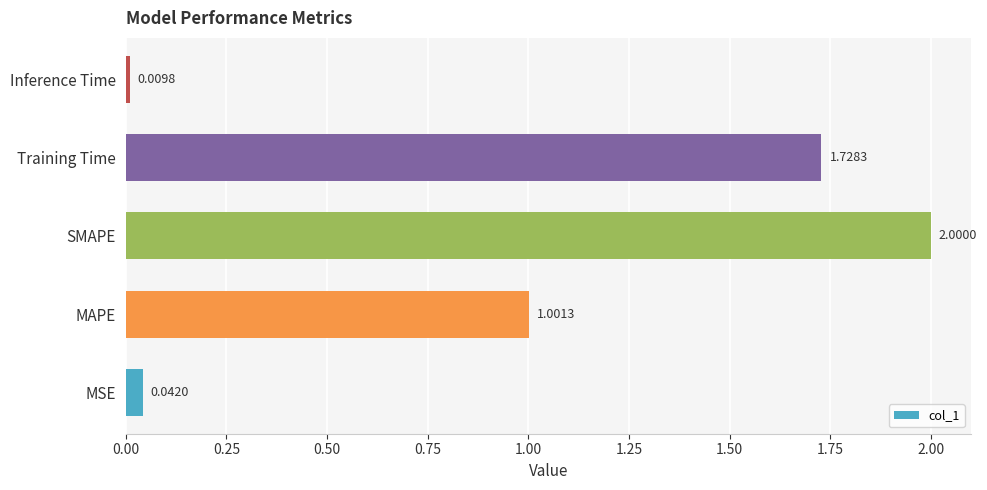

Which category has the highest value across all series?

SMAPE